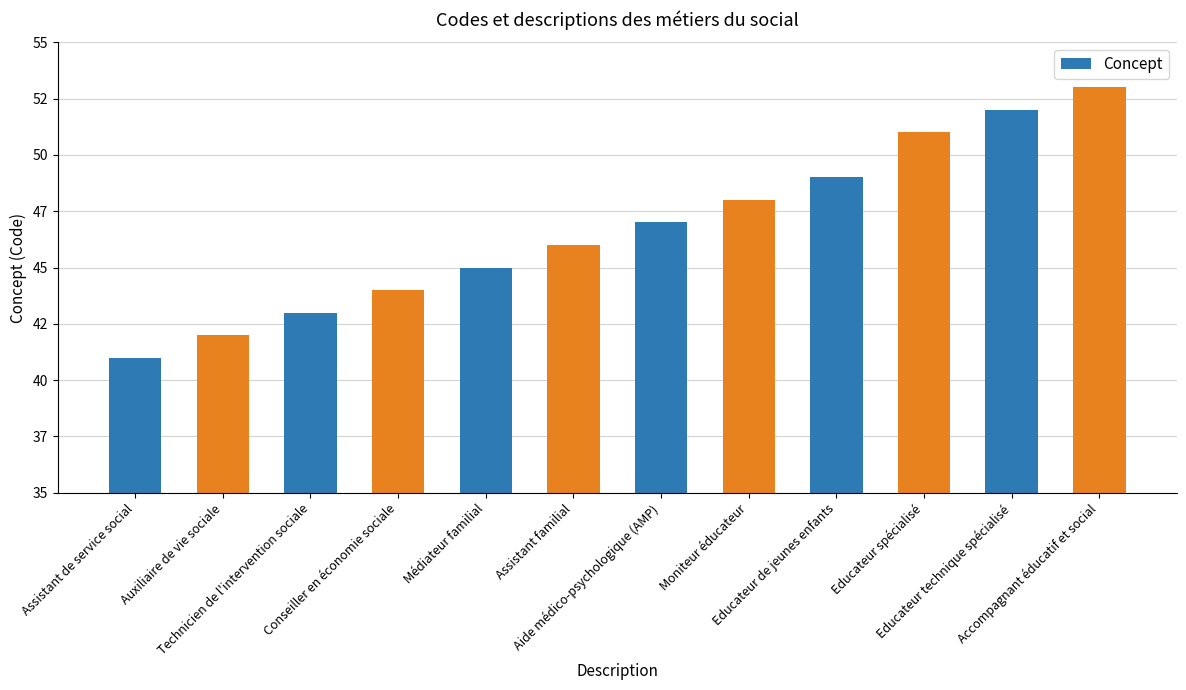

Which has a higher value, Conseiller en économie sociale or Educateur technique spécialisé?

Educateur technique spécialisé